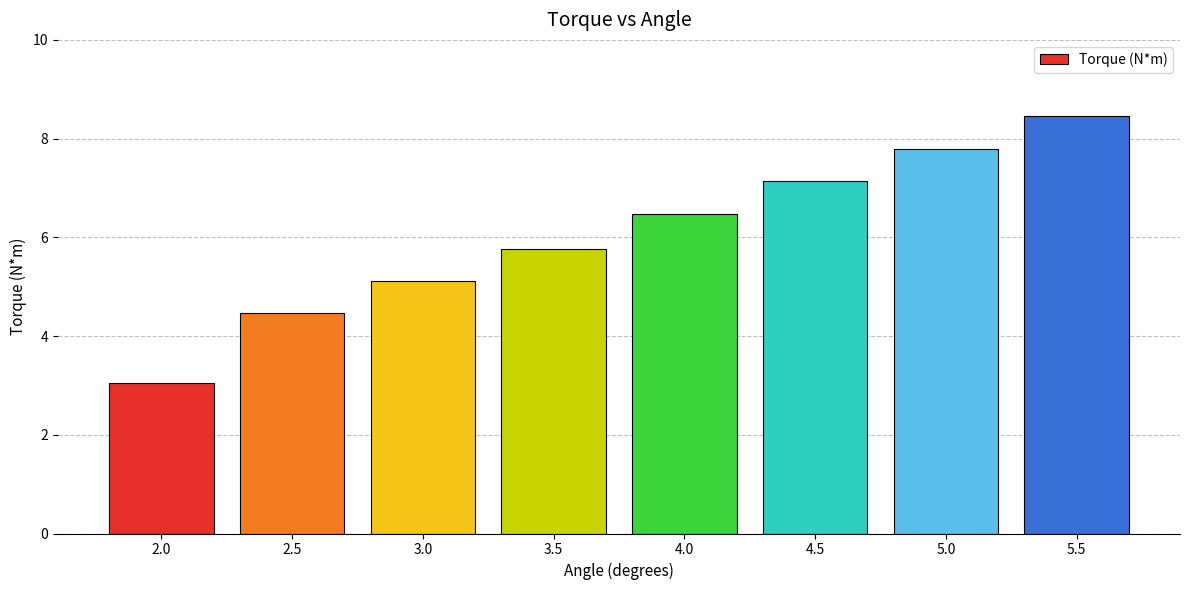

Rank the categories by value from highest to lowest.

5.5, 5.0, 4.5, 4.0, 3.5, 3.0, 2.5, 2.0